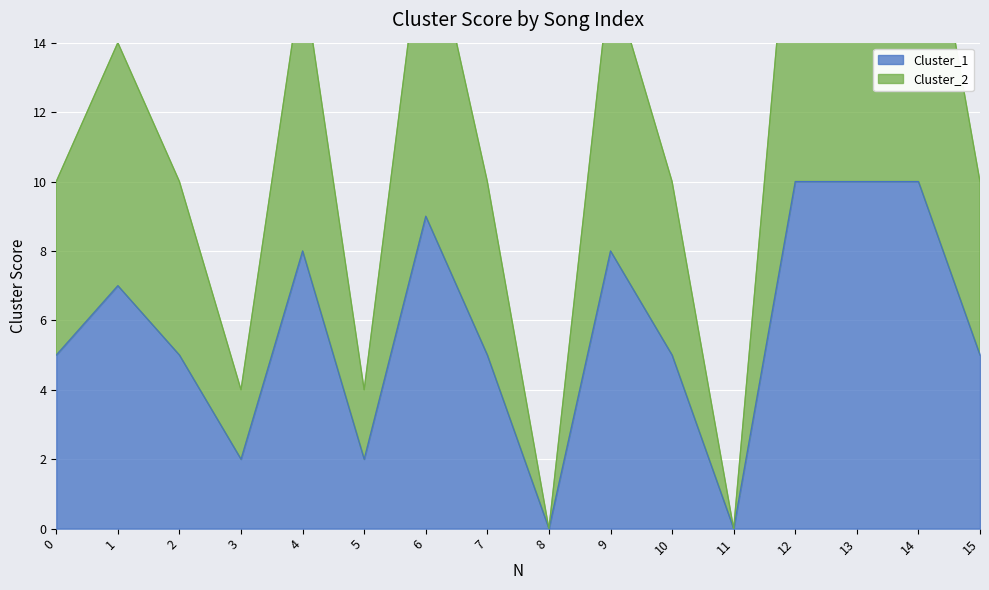

What is the difference between the highest and lowest values at 5?

2